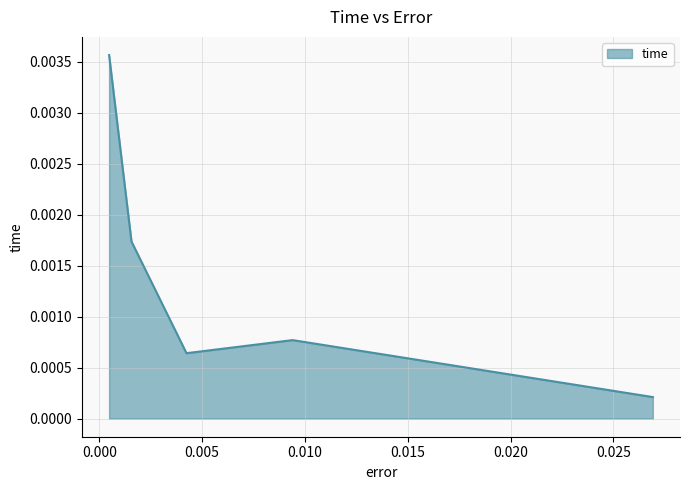

True or false: the data has more than 0 interior local peaks.

True